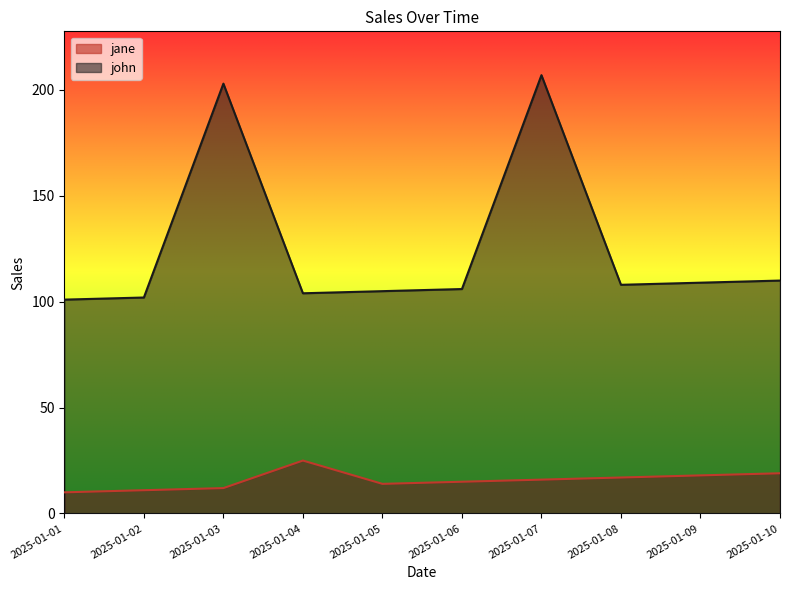

Which series has the largest range (max minus min)?

john